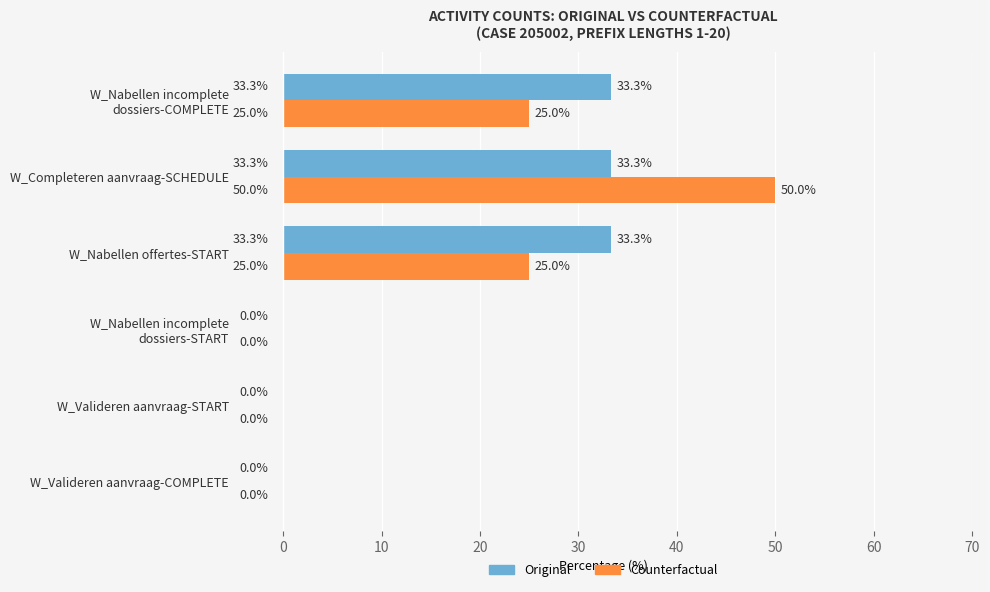

How many Counterfactual values are between 0 and 25?

5